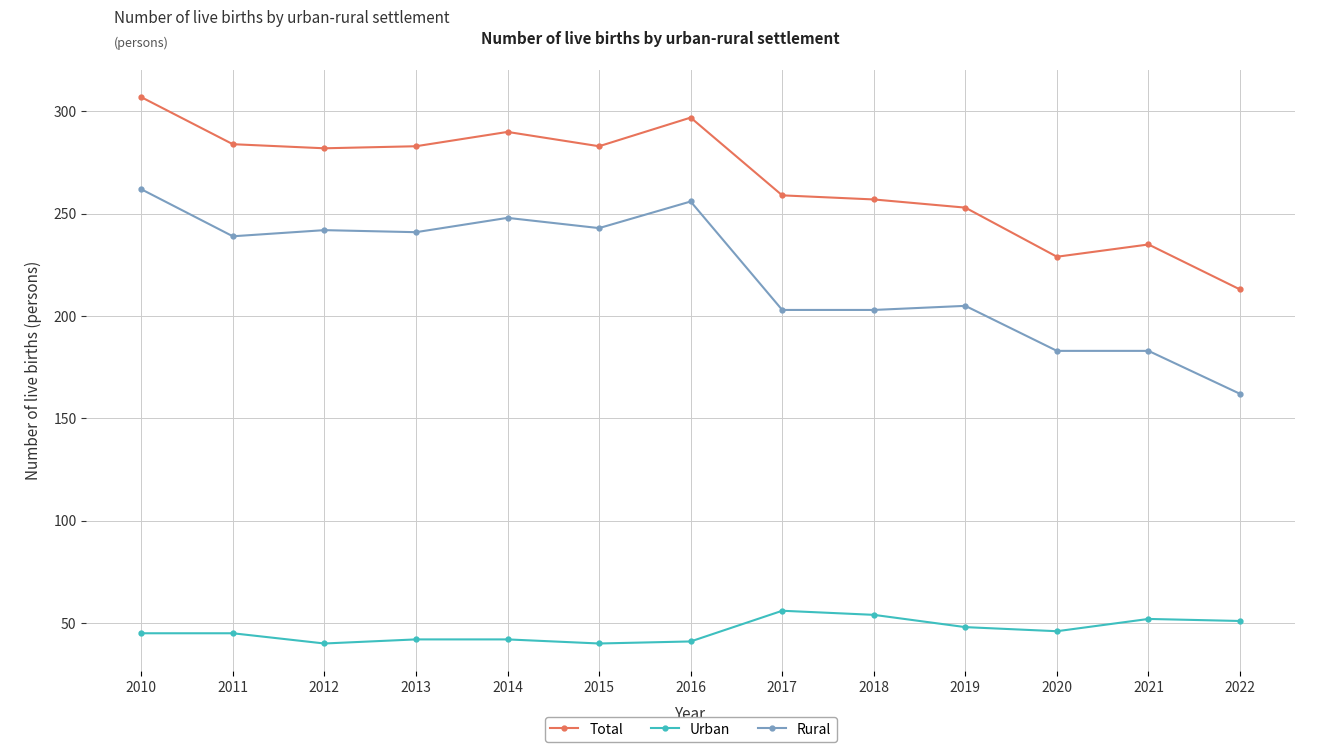

What is the value of the Total point at the 11th from the left?

229